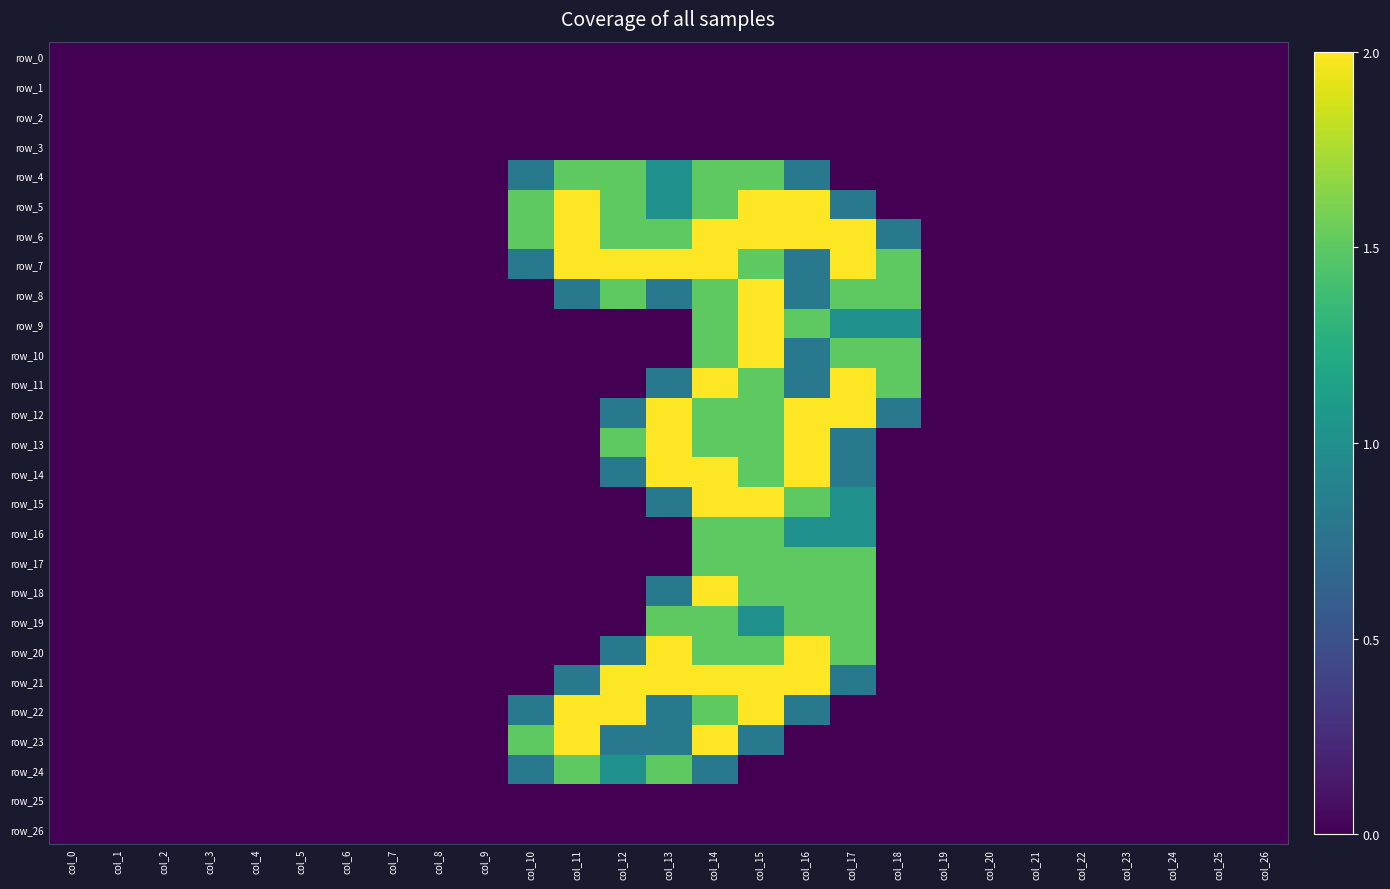

Rank the series by their maximum value, from lowest to highest.

row_0, row_1, row_2, row_3, row_25, row_26, row_4, row_16, row_17, row_19, row_24, row_5, row_6, row_7, row_8, row_9, row_10, row_11, row_12, row_13, row_14, row_15, row_18, row_20, row_21, row_22, row_23